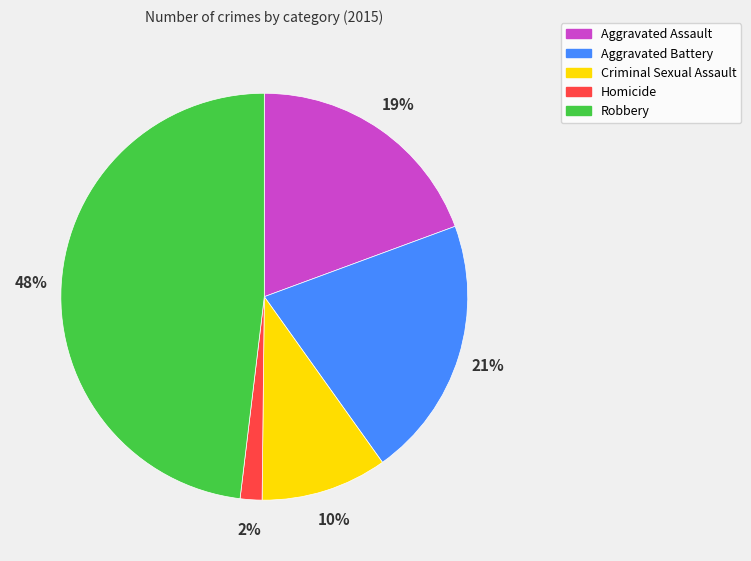

Count the number of slices in the pie.

5